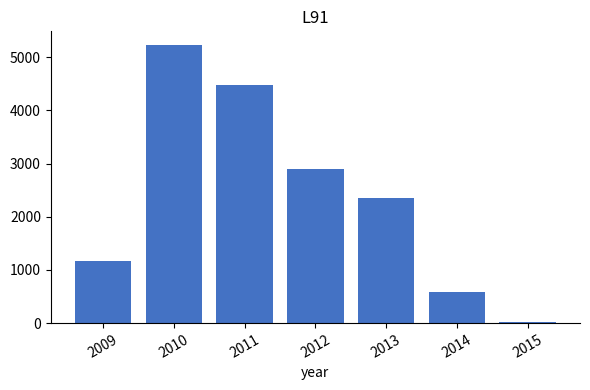

Which label corresponds to the smallest value in the chart?

2015